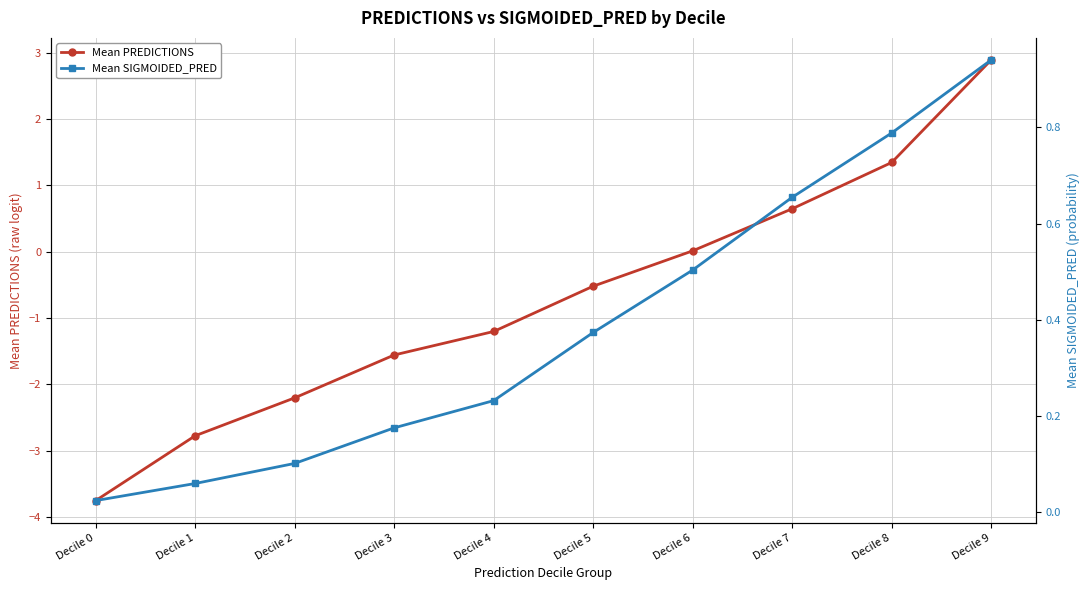

True or false: Mean SIGMOIDED_PRED has a value of 0.1 at Decile 1.

True